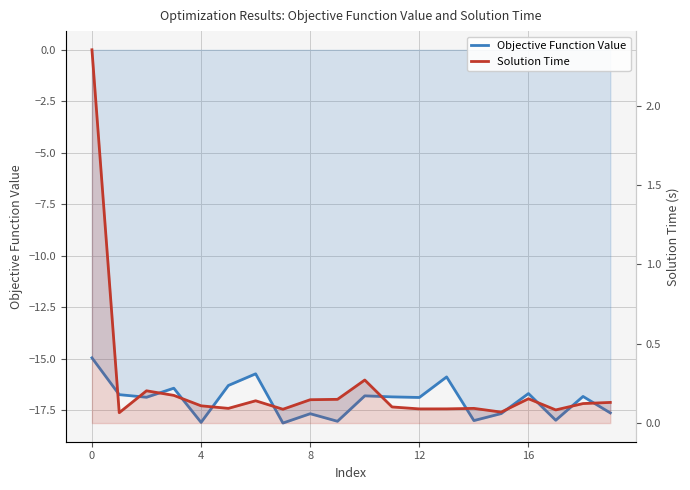

What is the difference between the second highest and minimum values in the Objective Function Value series?

2.4